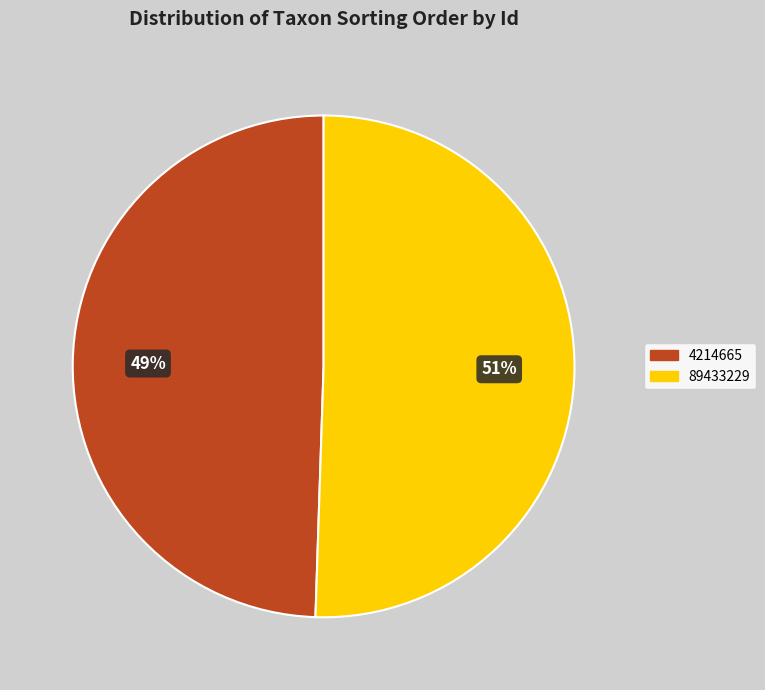

True or false: 89433229 accounts for 51% of the total.

True